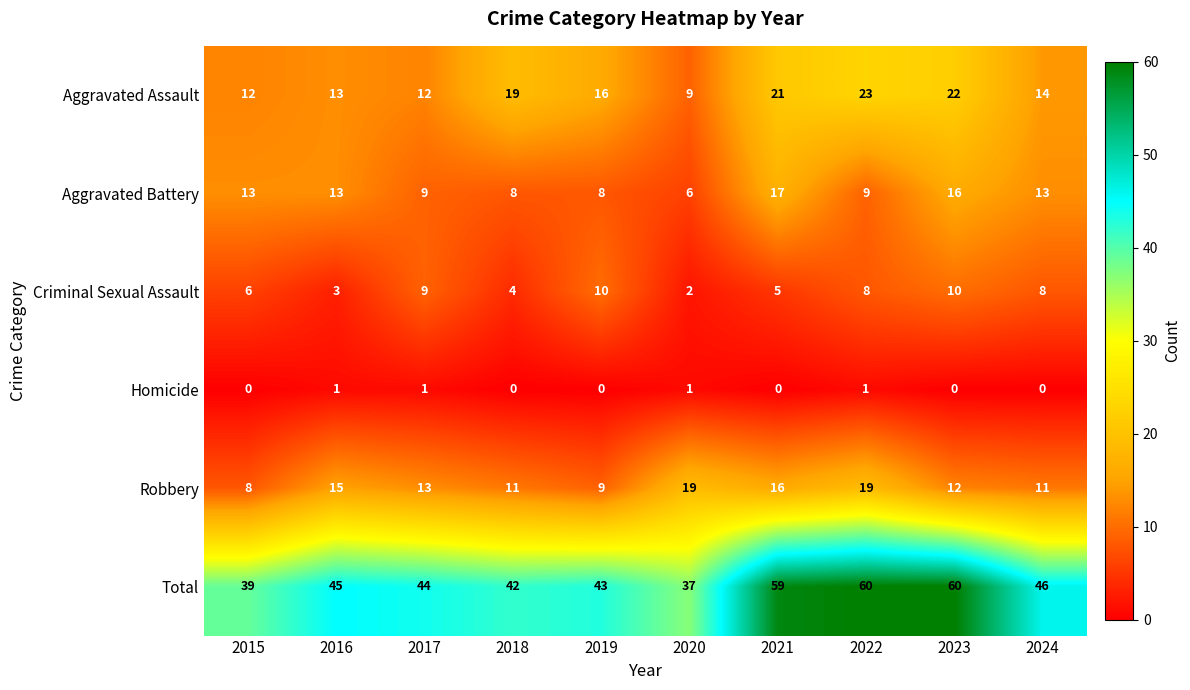

What is the difference between the maximum and minimum values in the Aggravated Assault series?

14